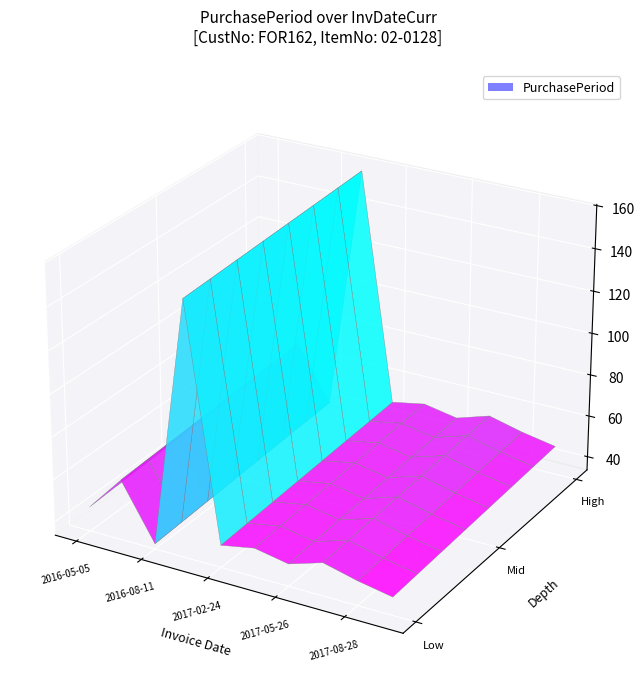

Reading left to right, extract all data points from this chart.

45	62	36	153	44	47	44	49	45	42